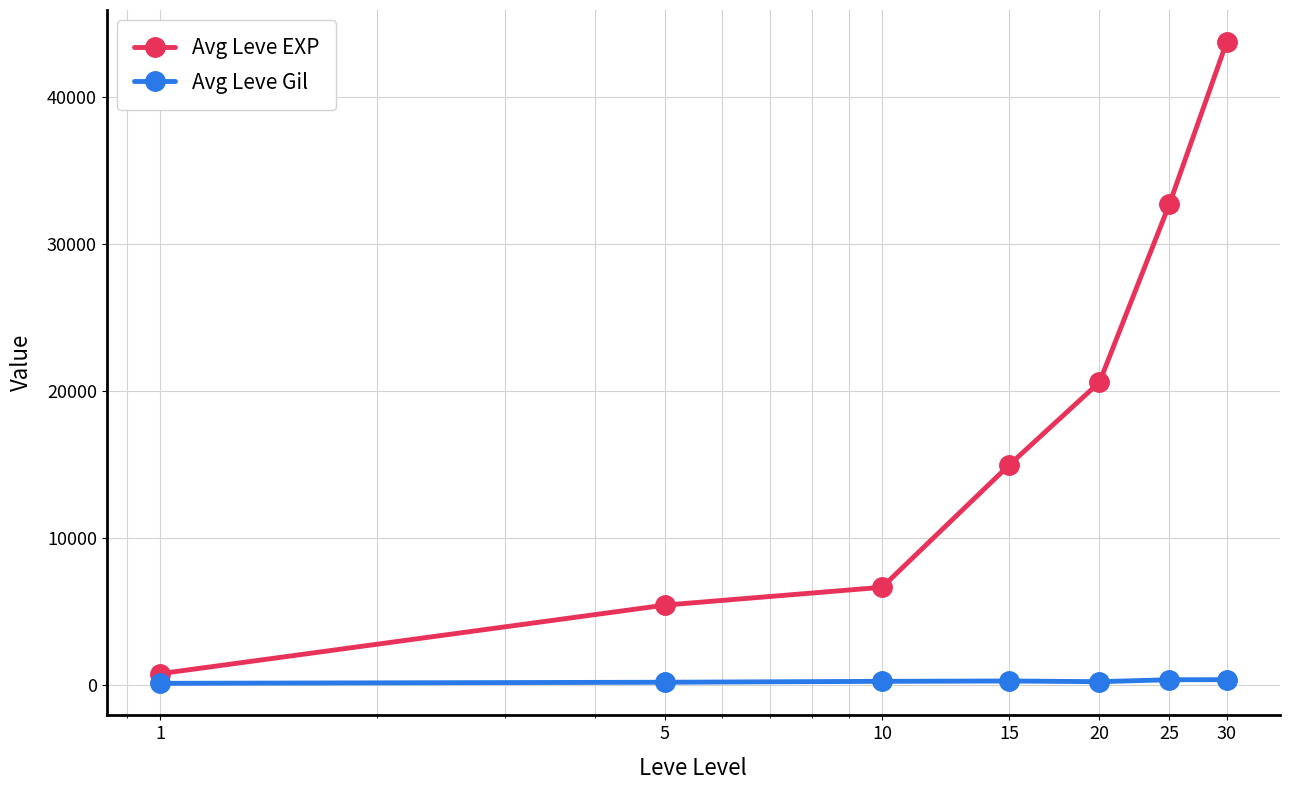

True or false: Avg Leve EXP and Avg Leve Gil cross at least once.

False